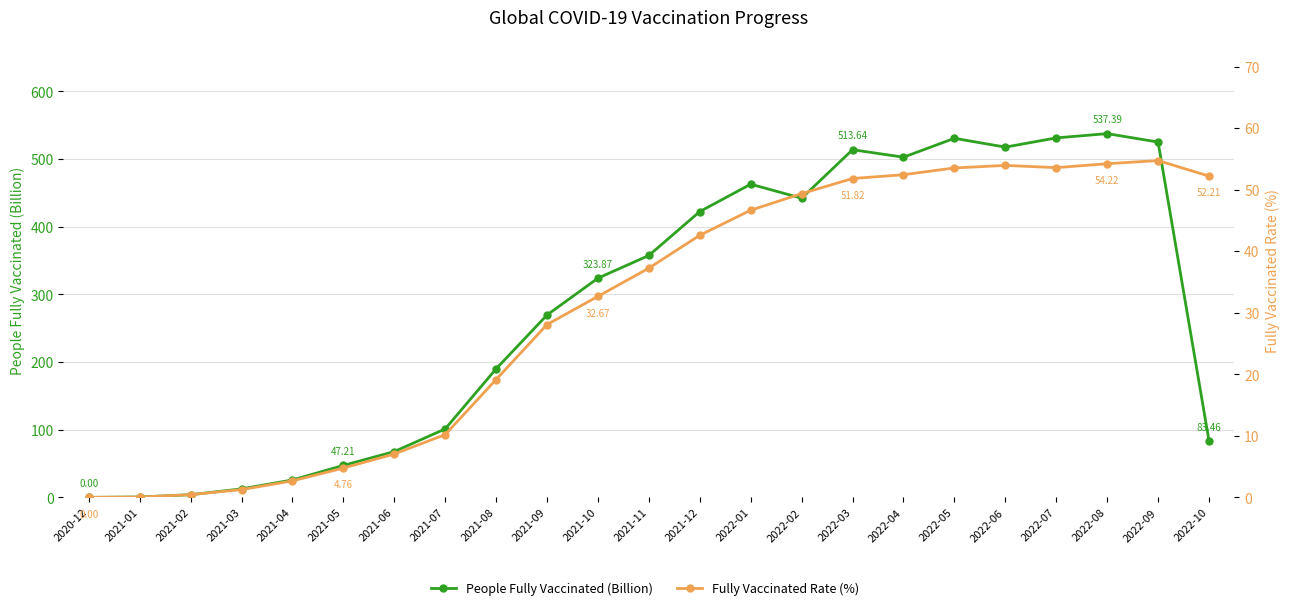

True or false: Fully Vaccinated Rate (%) has a value of 49.4 at 2022-02.

True